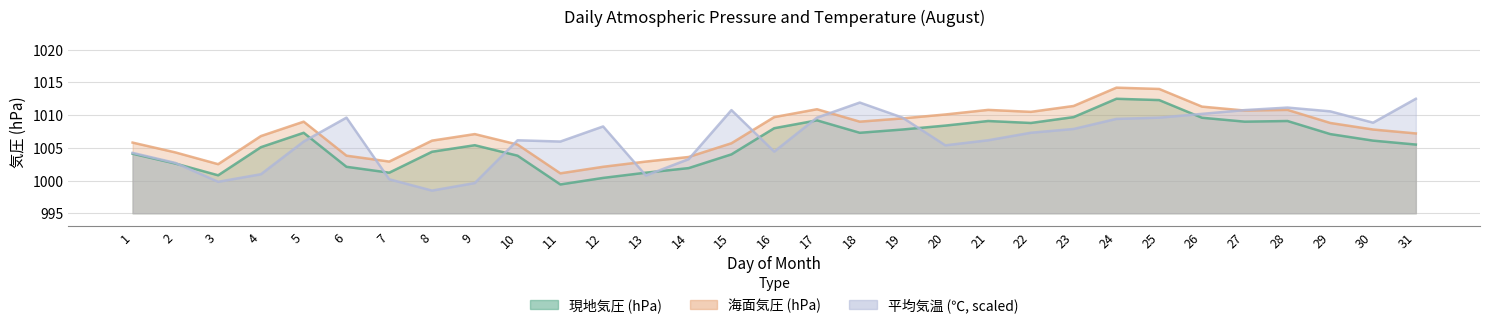

What is the difference between the highest and lowest values at 30?

2.7